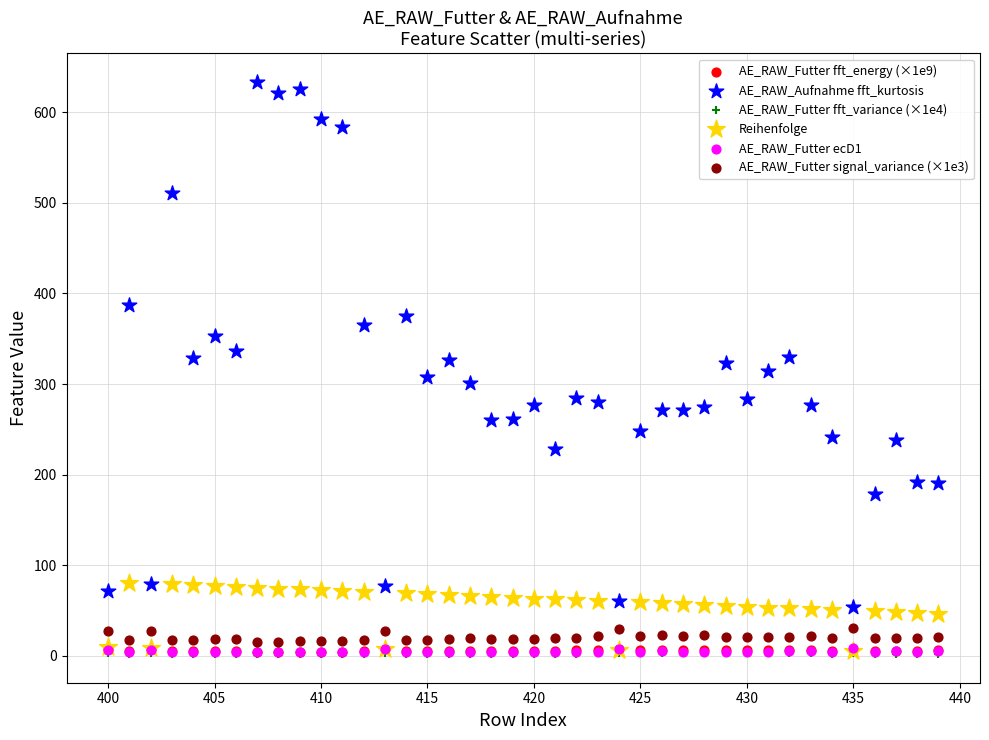

Which series contains the highest Y value?

AE_RAW_Aufnahme fft_kurtosis